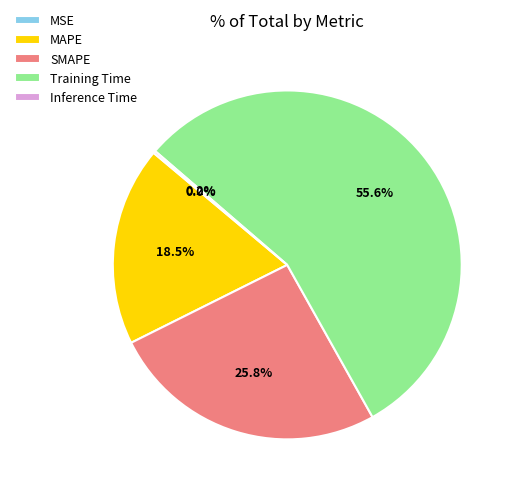

To the nearest percent, what is the average slice percentage?

20%